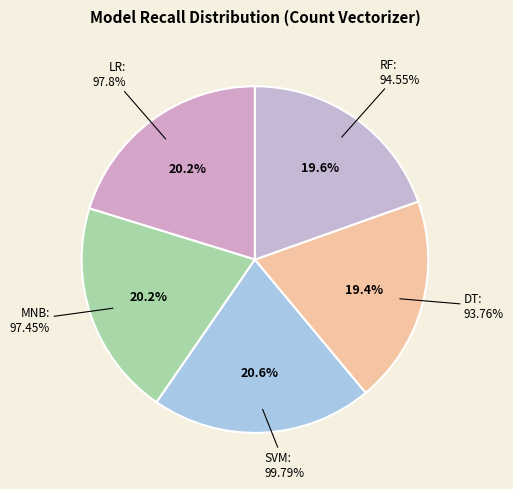

To the nearest percent, what percentage of the pie is Decision Tree?

19%